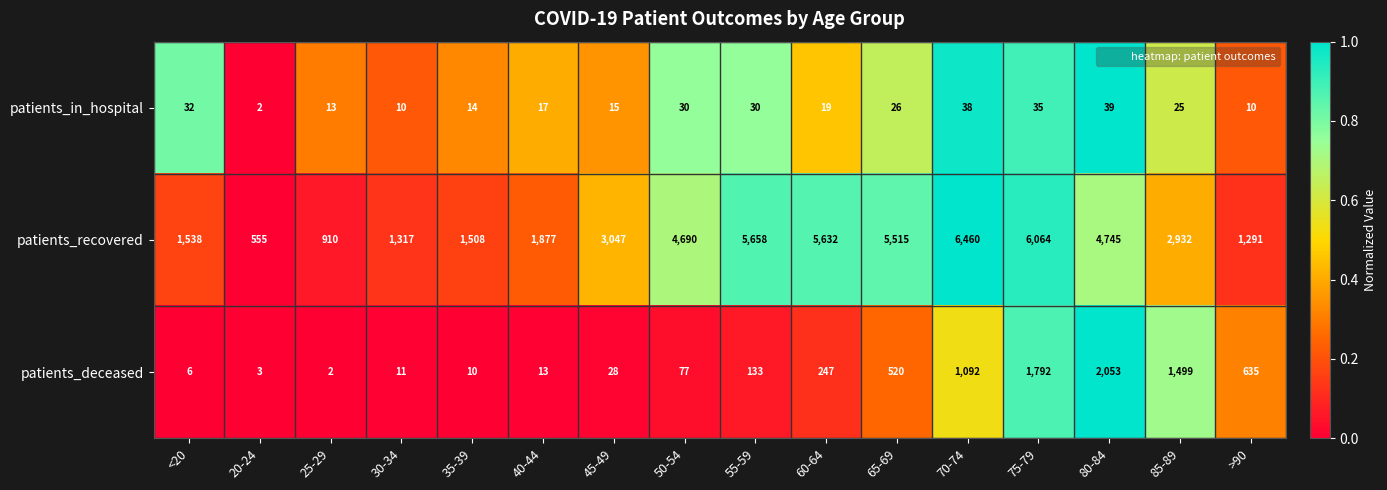

The value of patients_recovered at 45-49 is 3047. True or false?

True